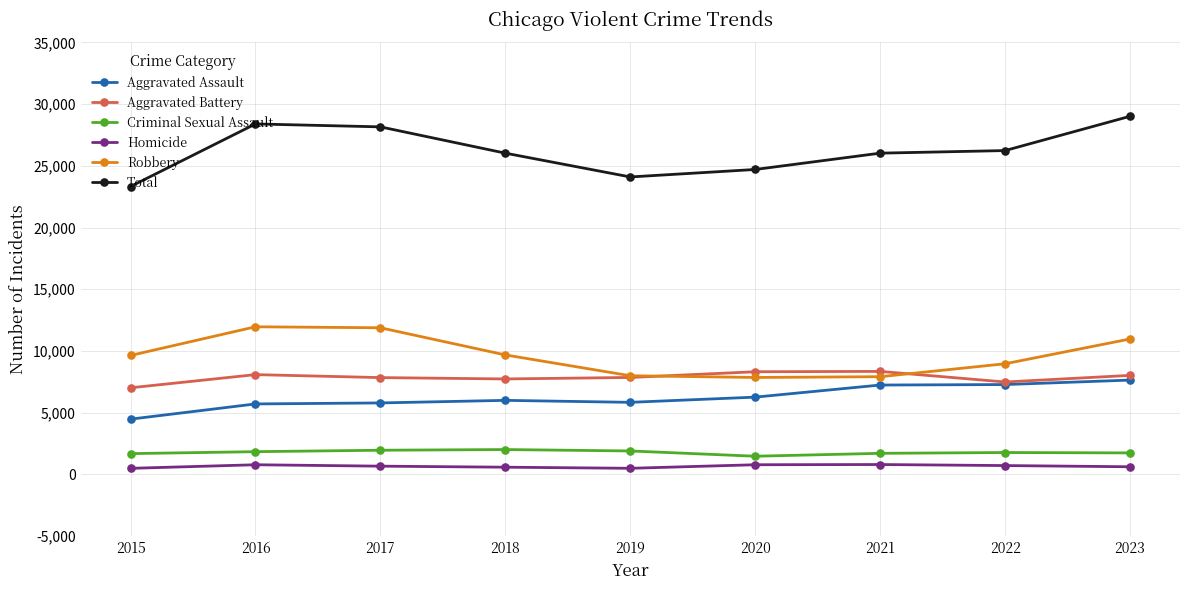

What is the greatest value displayed?

29008